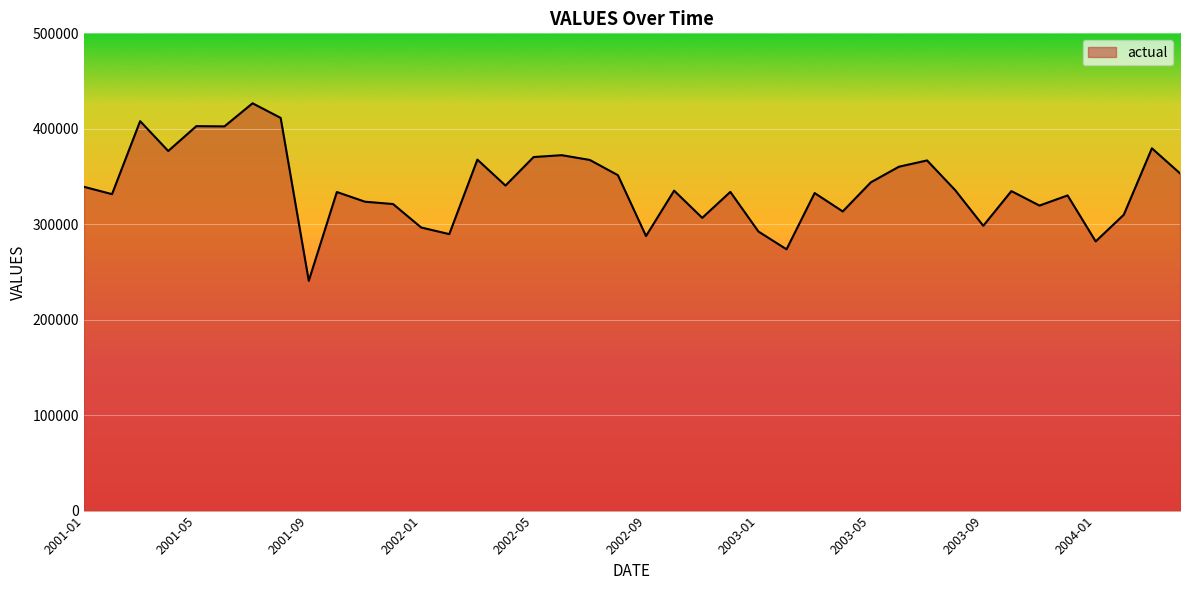

What is the minimum value shown in the chart?

240744